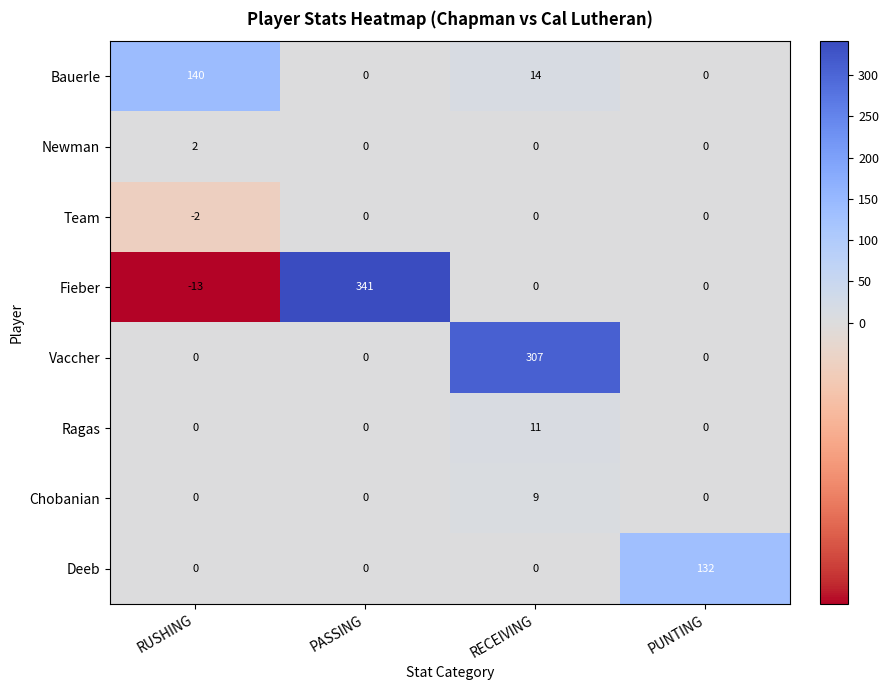

True or false: Fieber has a value of 211 at RECEIVING.

False